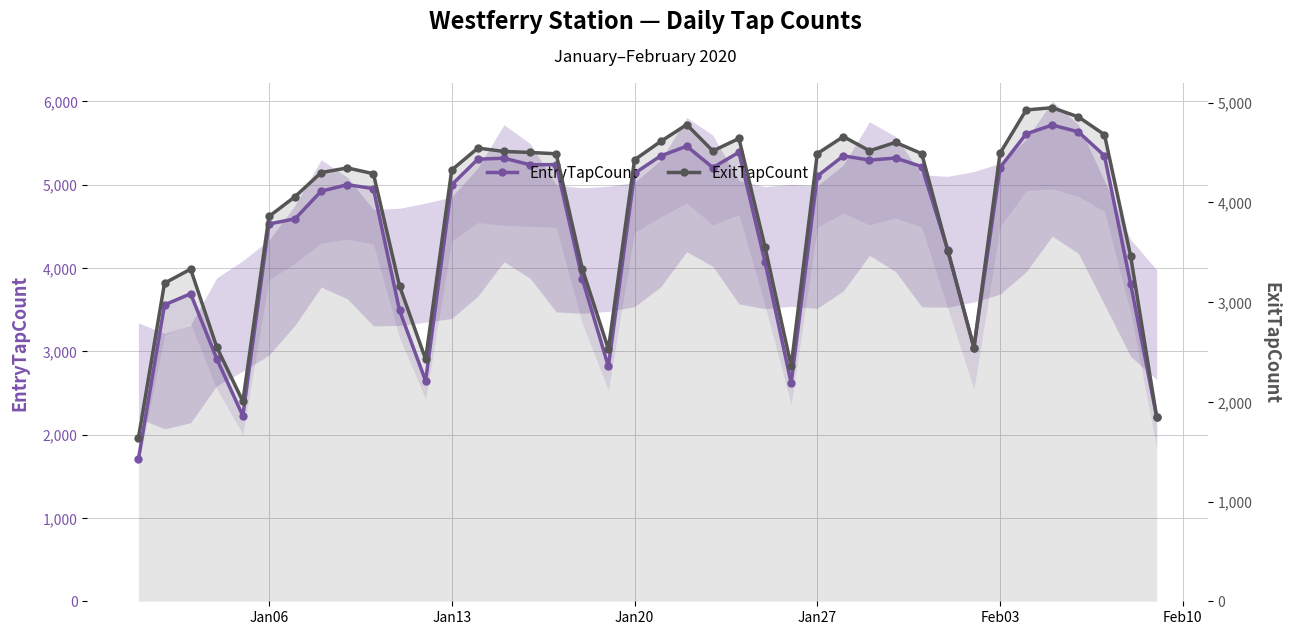

Rank the series by their maximum value, from lowest to highest.

ExitTapCount, EntryTapCount